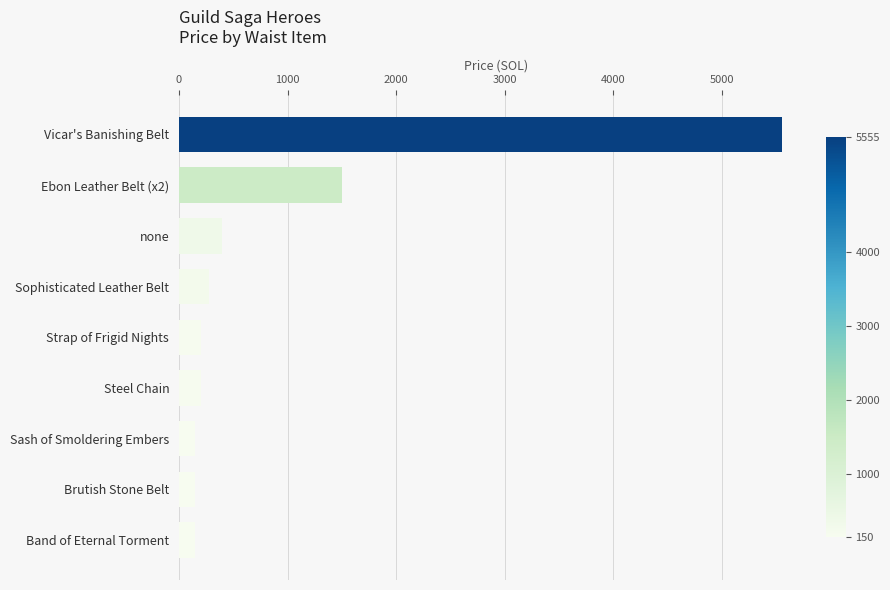

The value at Sash of Smoldering Embers is 150. True or false?

True